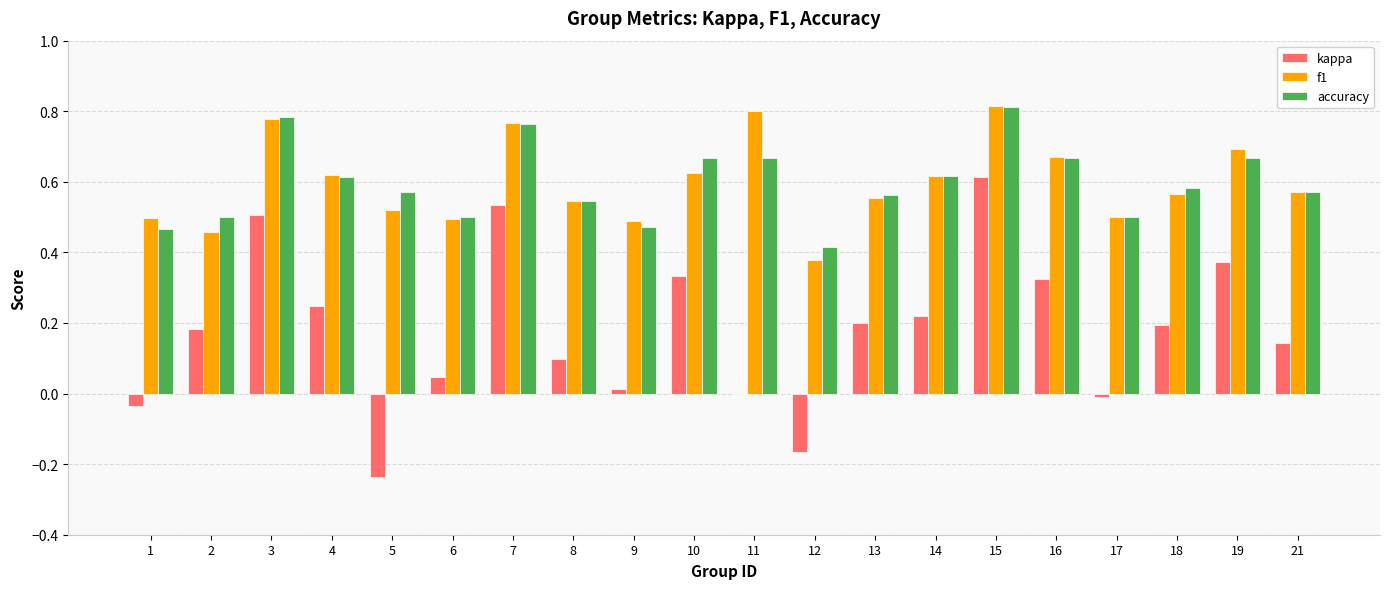

What are all the series names shown in the legend?

kappa, f1, accuracy